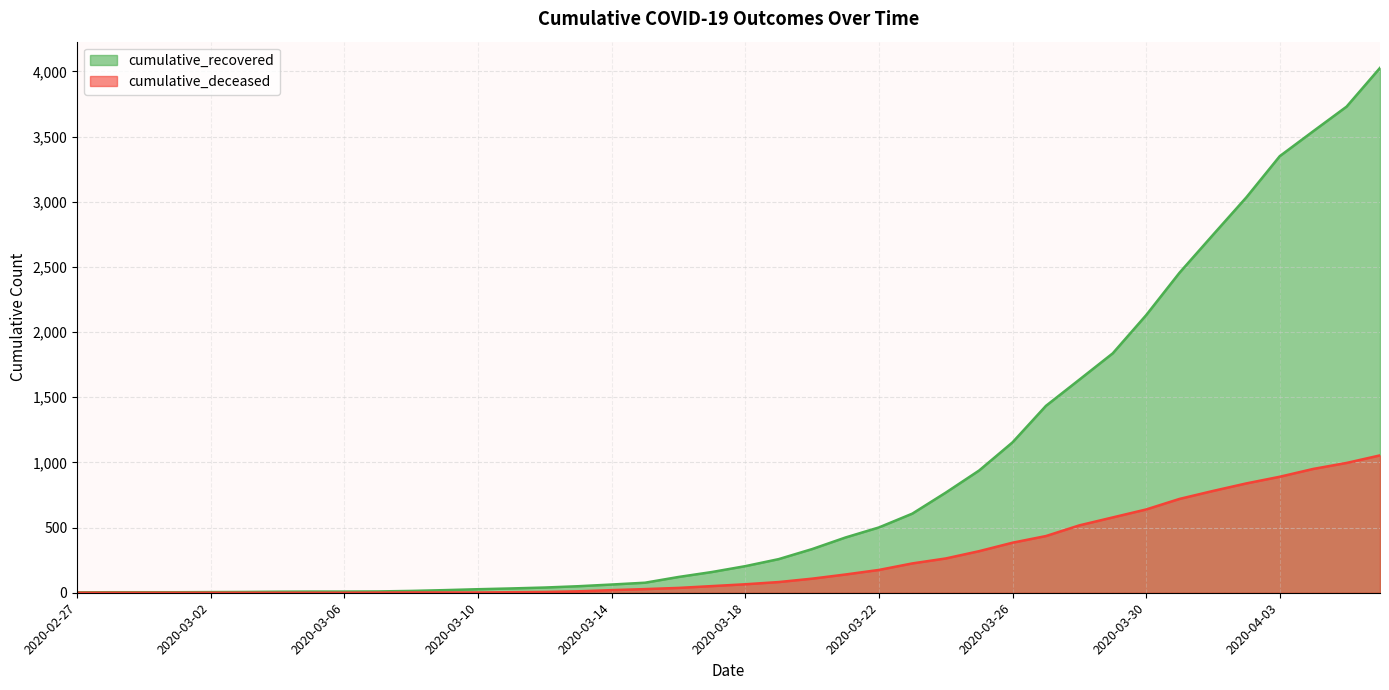

What is the label of the 27th point from the left?

2020-03-24